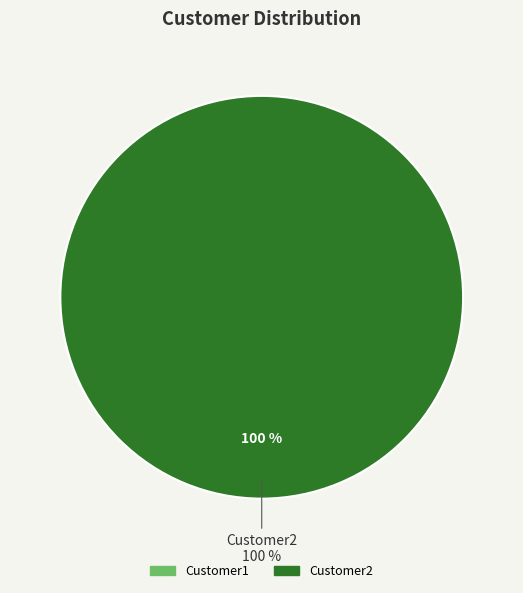

Which slice represents more than half of the pie?

Customer2